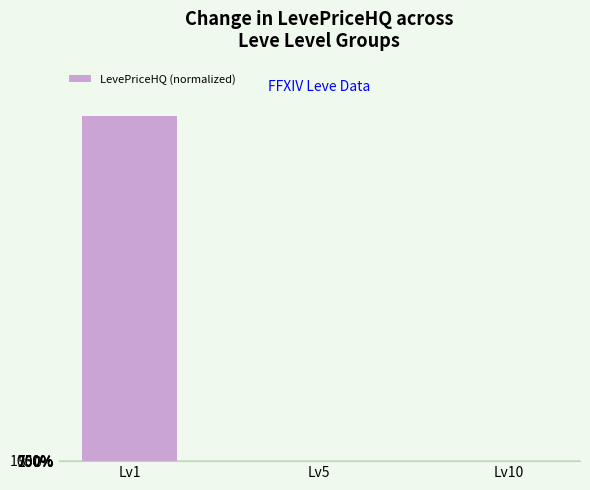

What is the greatest value displayed?

1323836.1